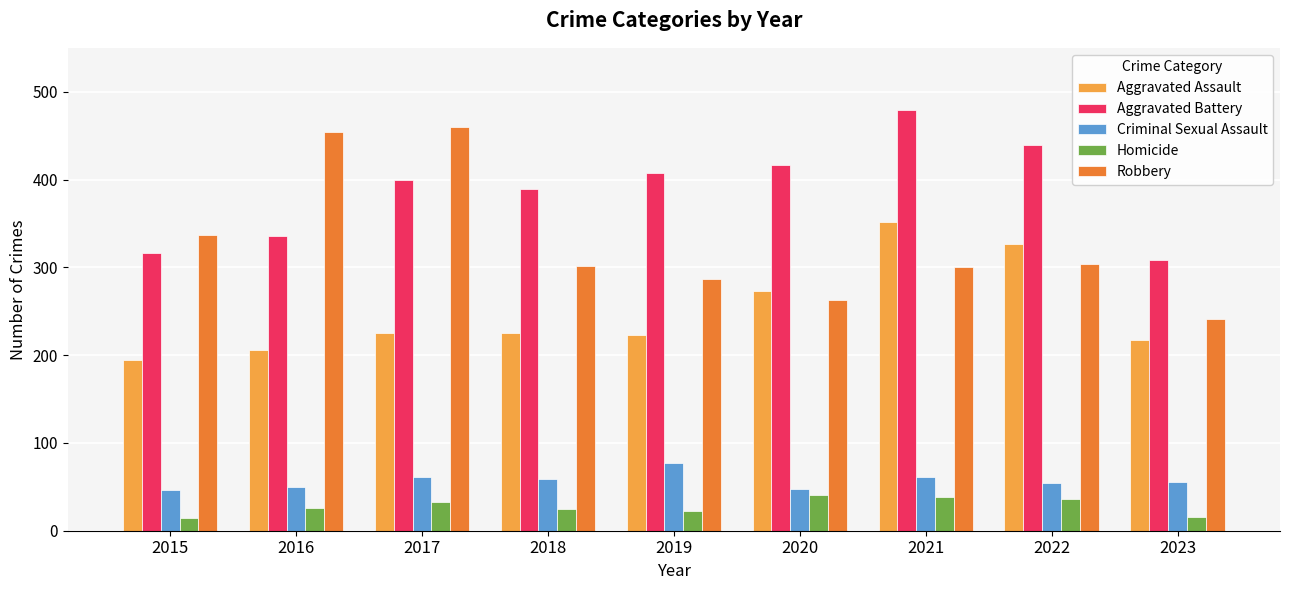

How many groups of bars are there?

9